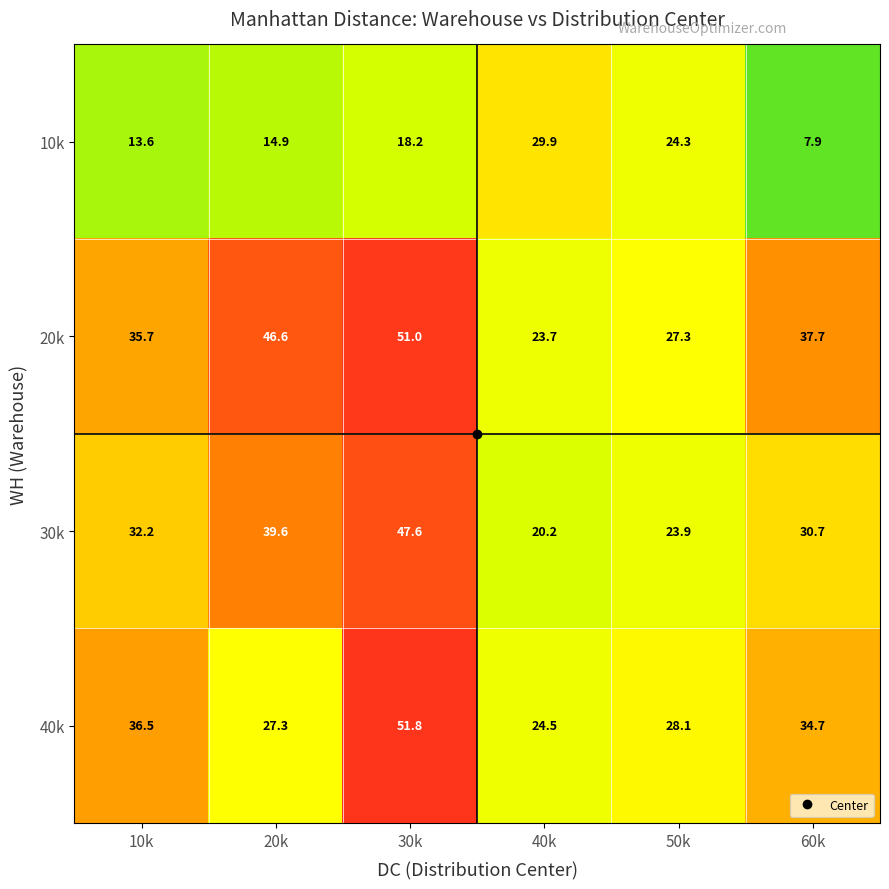

Which series has the largest total across all categories?

20k